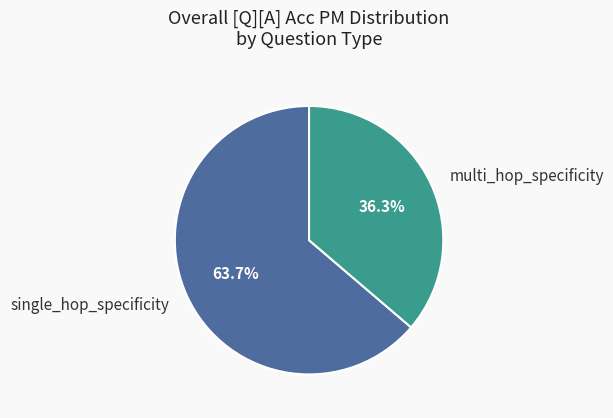

Do multi_hop_specificity and single_hop_specificity together represent more than half of the pie?

Yes